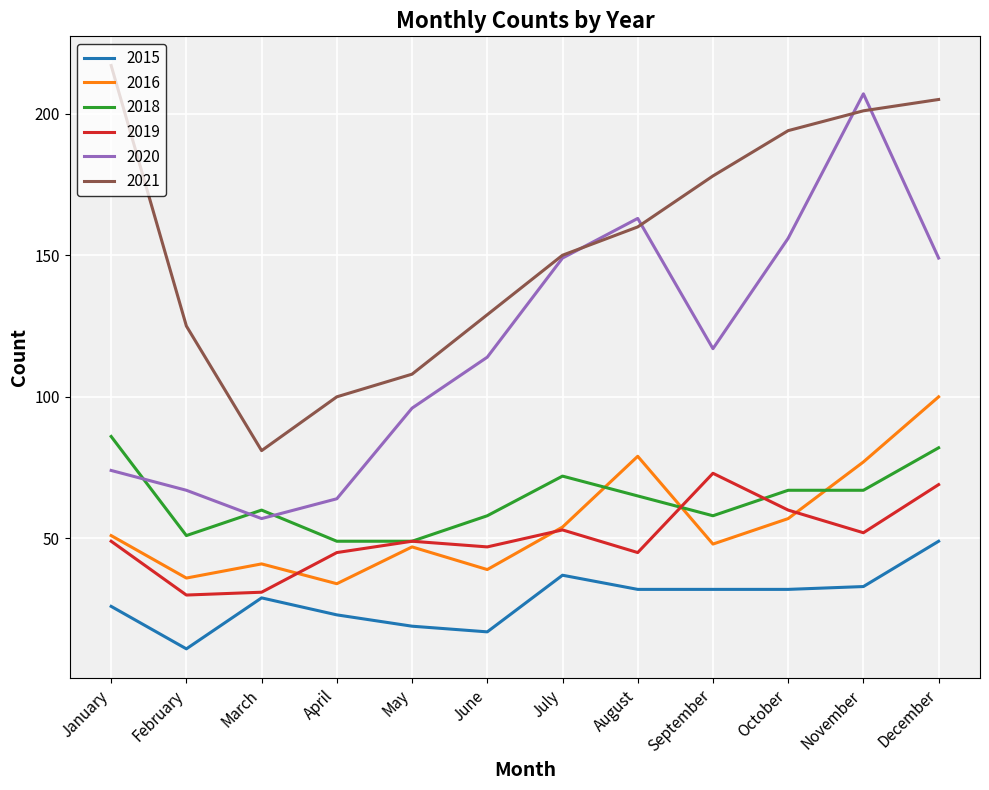

Is it true that 2016 equals 85 at January?

False